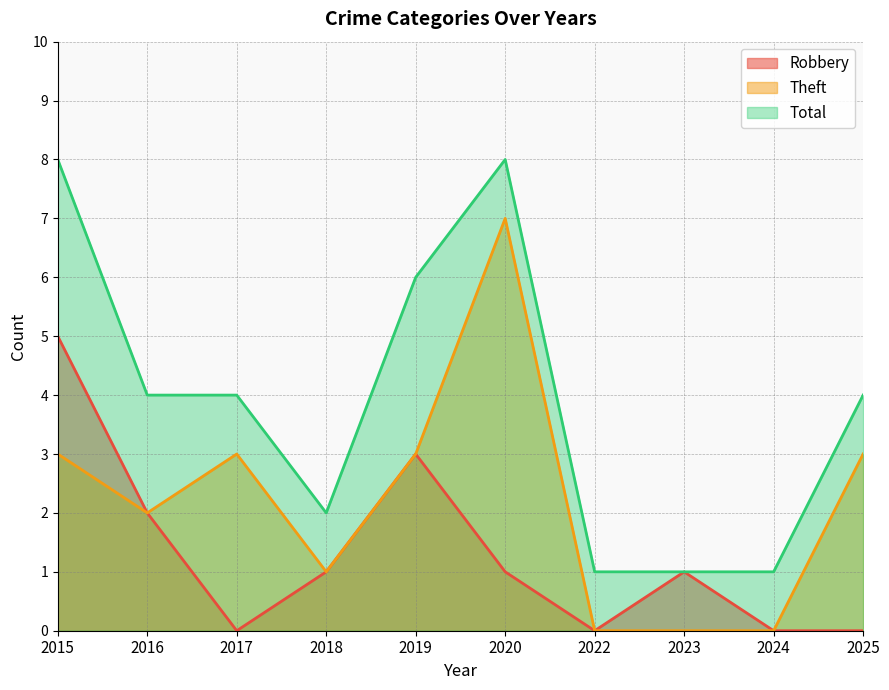

At which category does Robbery reach its first local valley?

2017